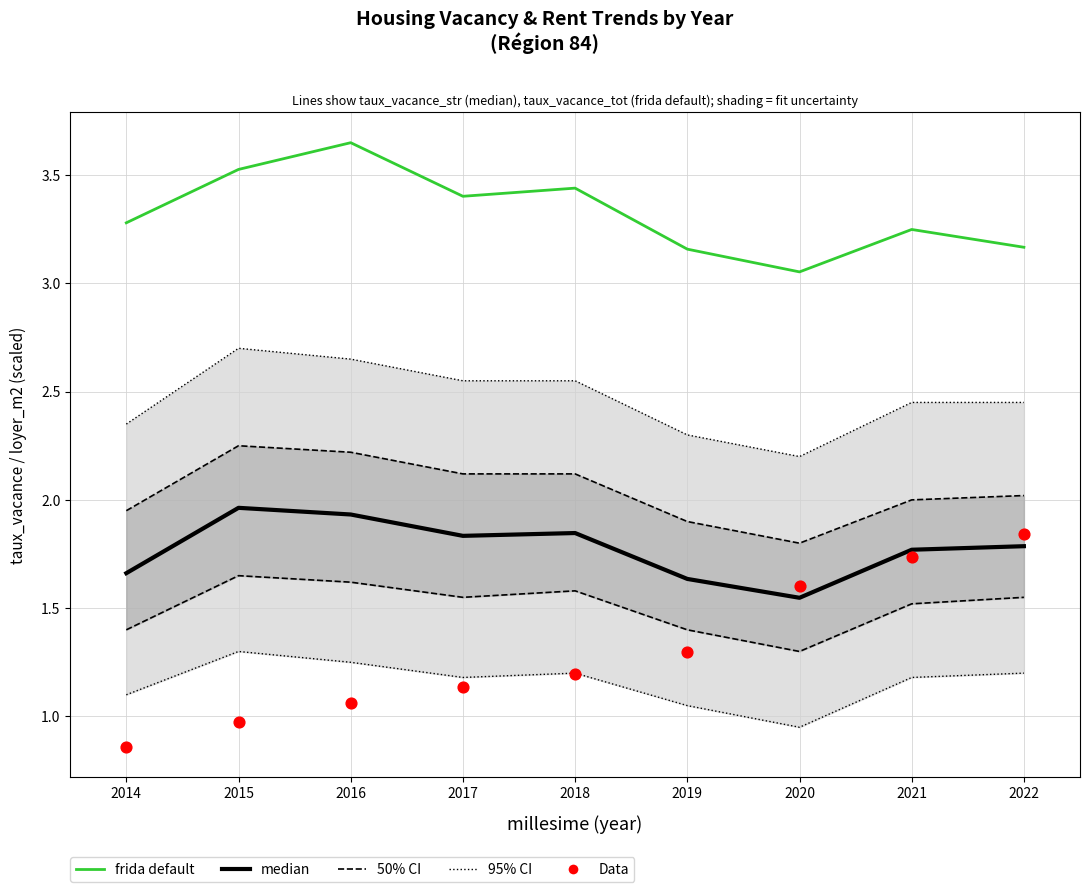

At which category is the sum across all series the highest?

2022